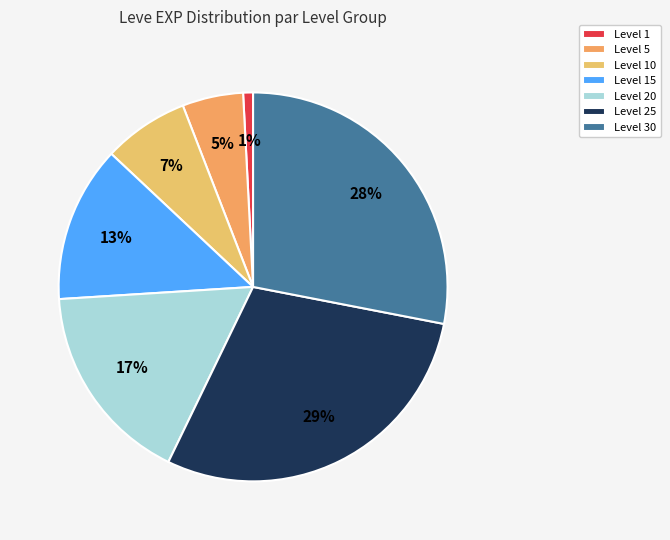

To the nearest percent, what is the difference between the largest and smallest slice percentages?

28%